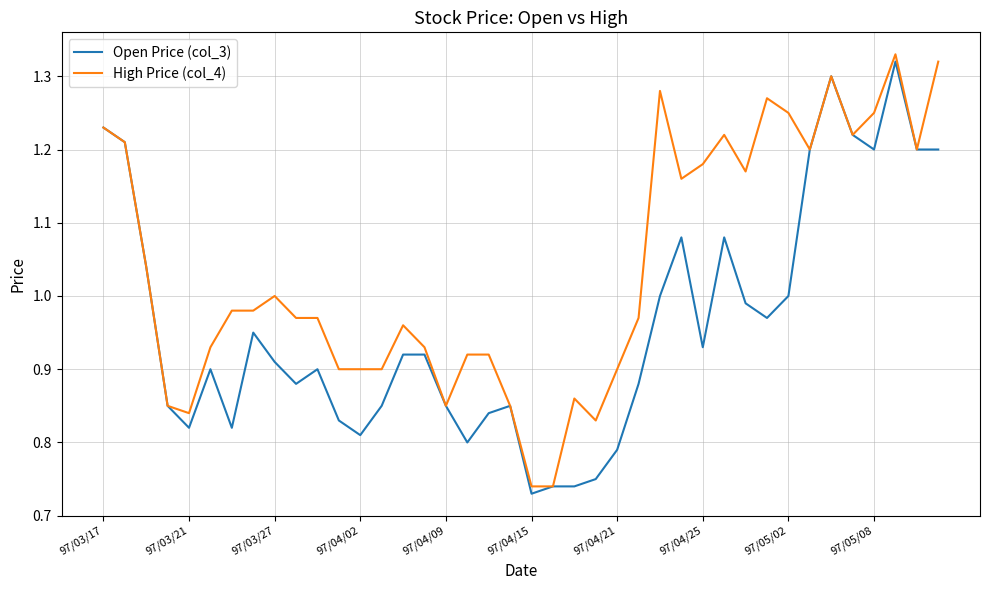

Which series has the largest total across all categories?

High Price (col_4)